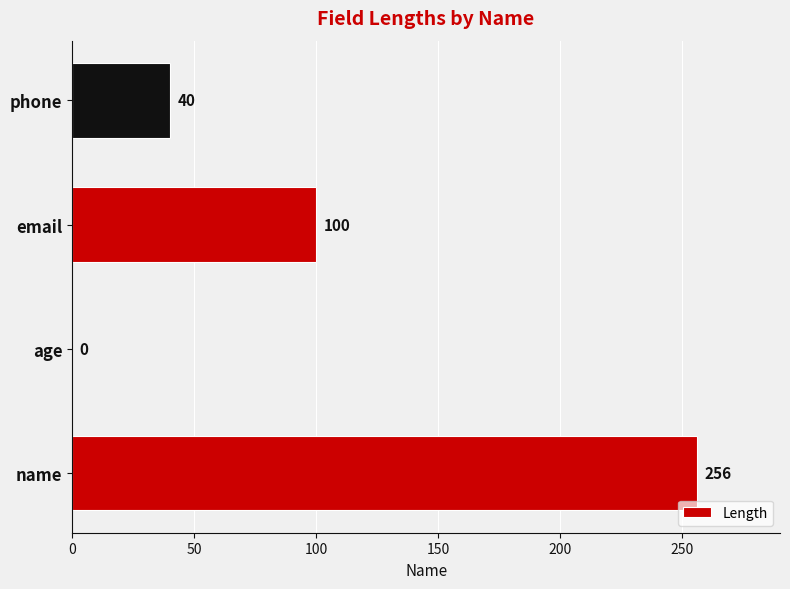

Does the chart contain stacked bars?

No